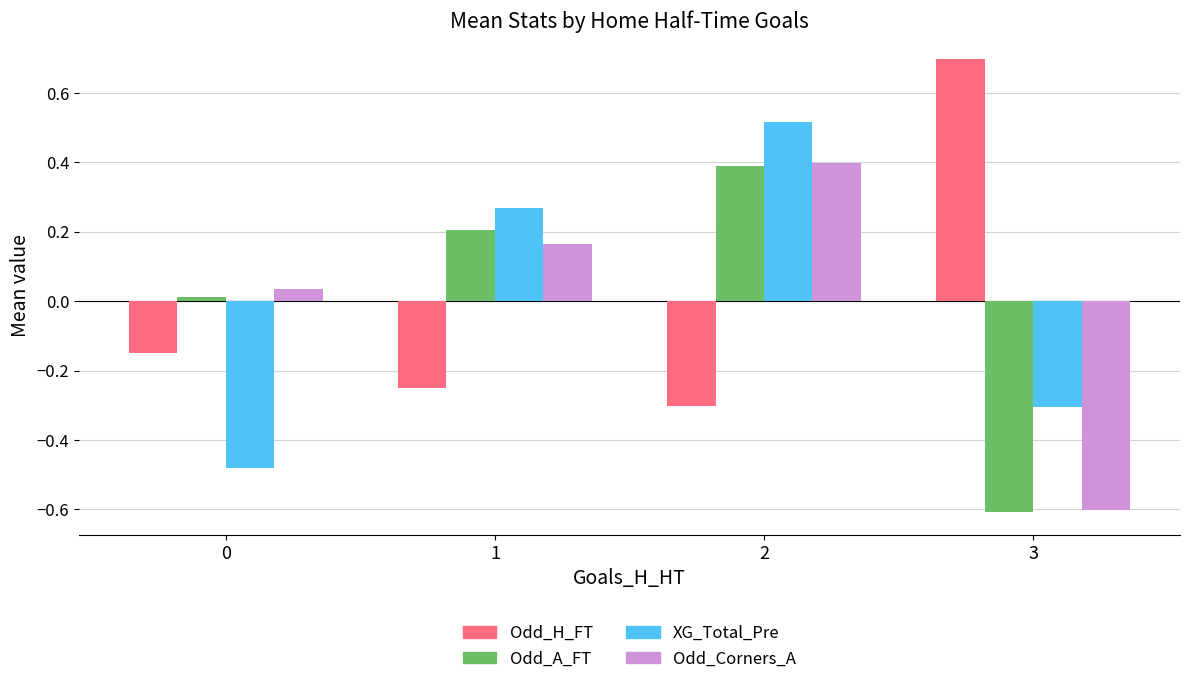

What is the maximum value shown in the chart?

0.7